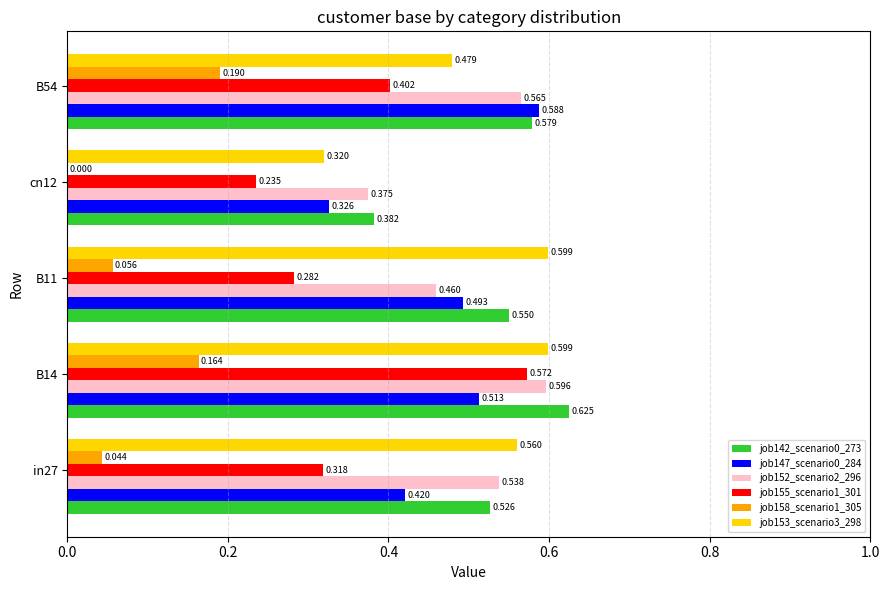

Is the value of job155_scenario1_301 at B14 greater than the value of job152_scenario2_296 at B54?

Yes